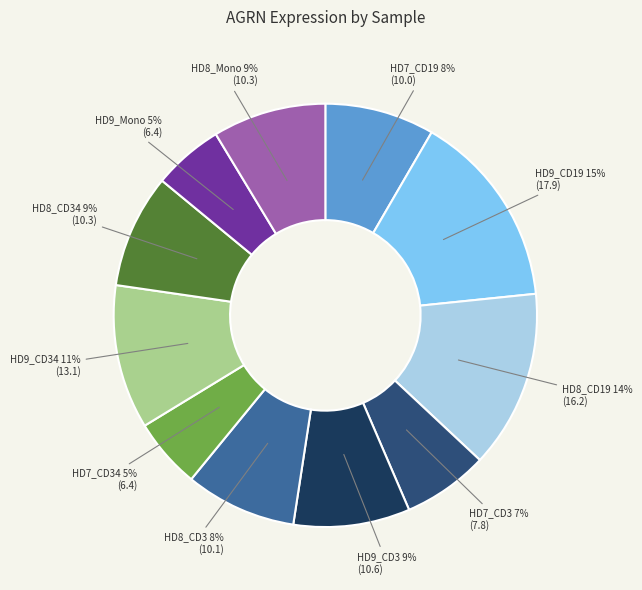

Is HD8_Mono 9% (10.3) the majority of the pie?

No